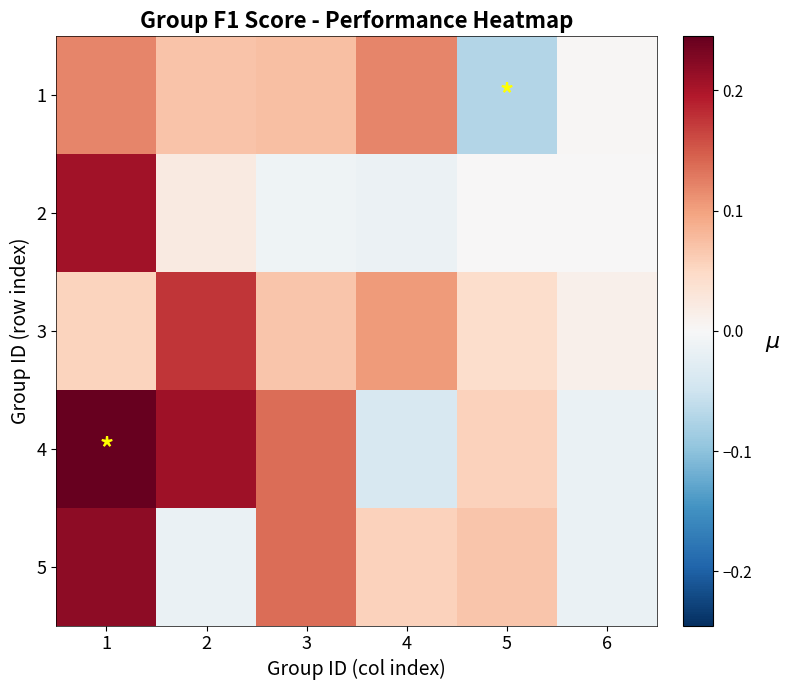

Reading left to right, what are all the values shown in this chart?

1: 1=0.1	2=0.1	3=0.1	4=0.1	5=-0.1	6=0.0
2: 1=0.2	2=0.0	3=-0.0	4=-0.0	5=0.0	6=0.0
3: 1=0.1	2=0.2	3=0.1	4=0.1	5=0.0	6=0.0
4: 1=0.2	2=0.2	3=0.1	4=-0.0	5=0.1	6=-0.0
5: 1=0.2	2=-0.0	3=0.1	4=0.1	5=0.1	6=-0.0